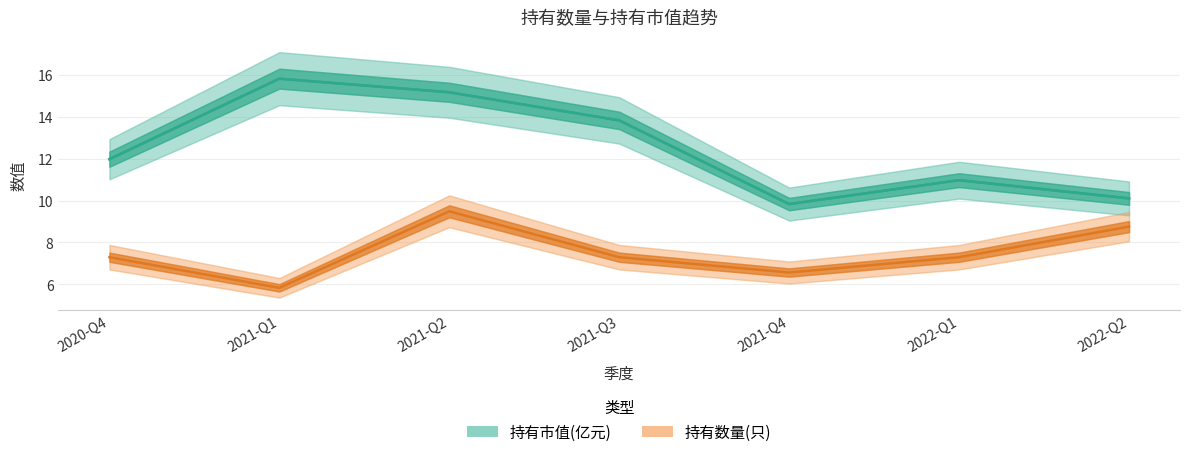

Where is the first local maximum for 持有数量(只)?

2021-Q2